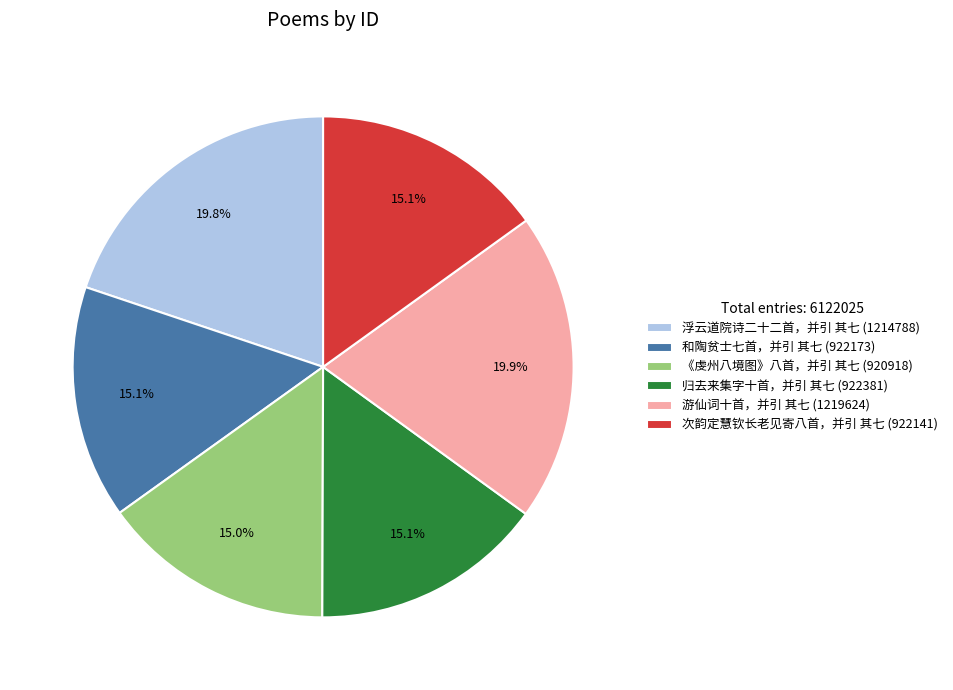

Does any single category account for the majority?

No